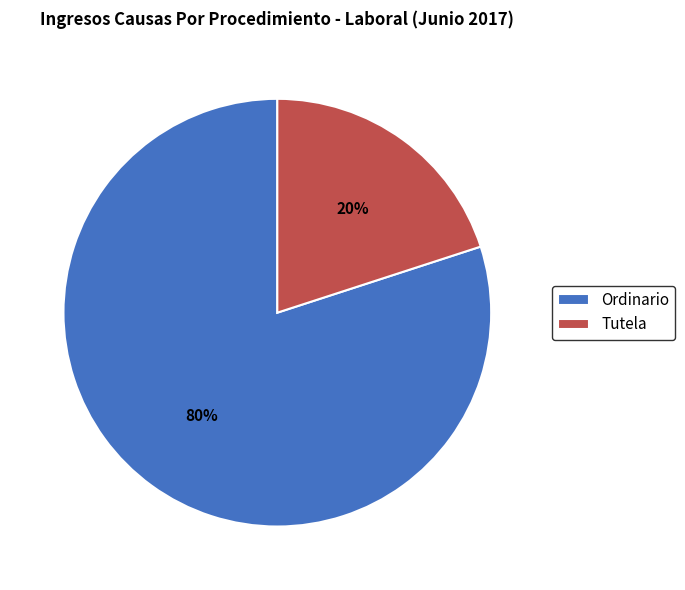

To the nearest percent, what portion does Ordinario represent?

80%